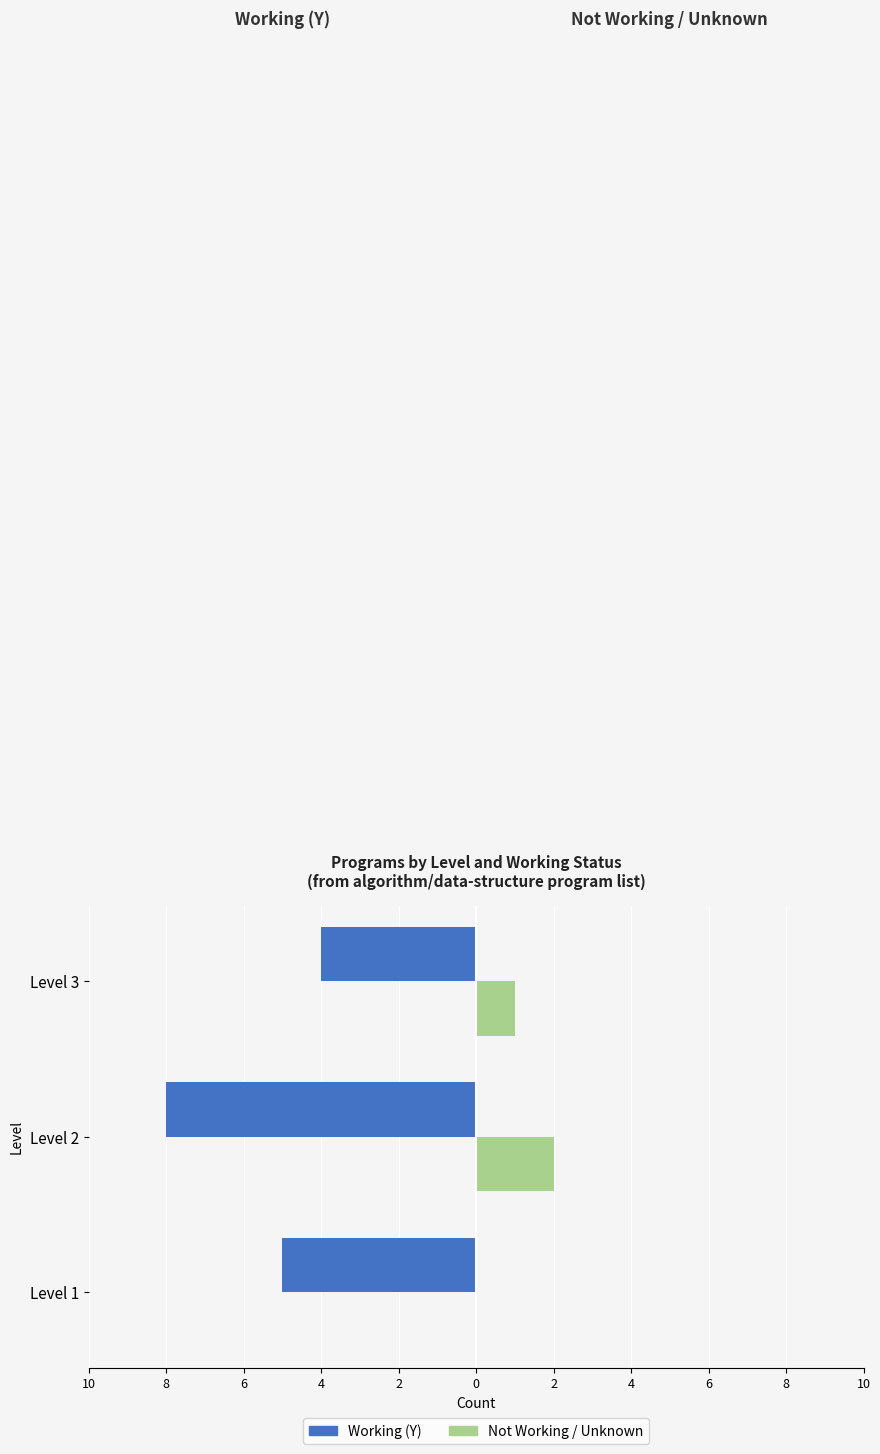

What are all the series names shown in the legend?

Working (Y), Not Working / Unknown